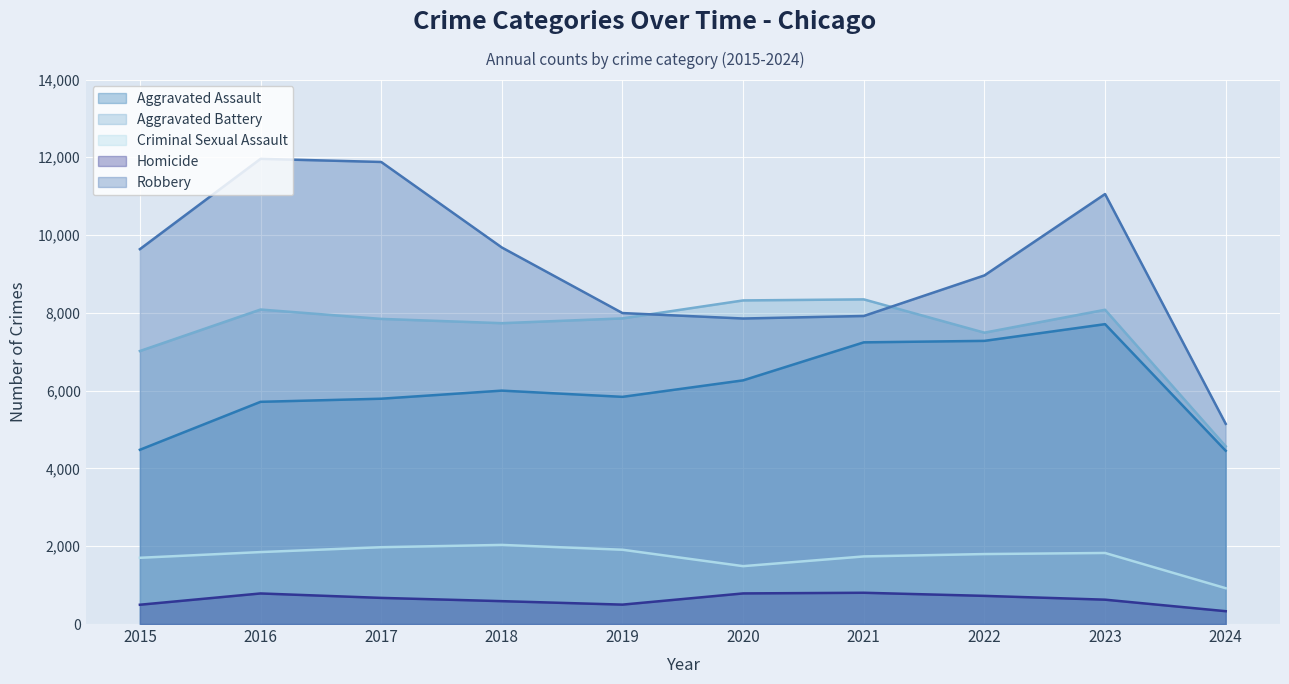

How many lines are shown in the chart?

5